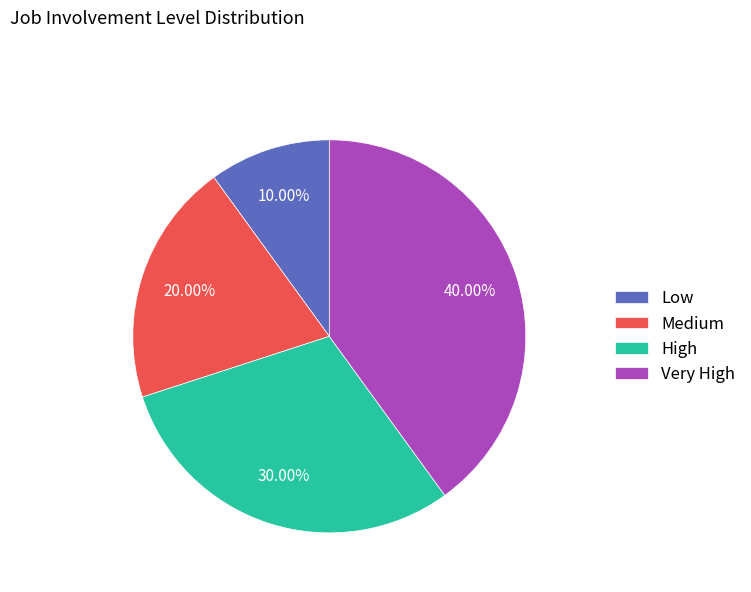

The Low slice represents 10% of the pie. True or false?

True